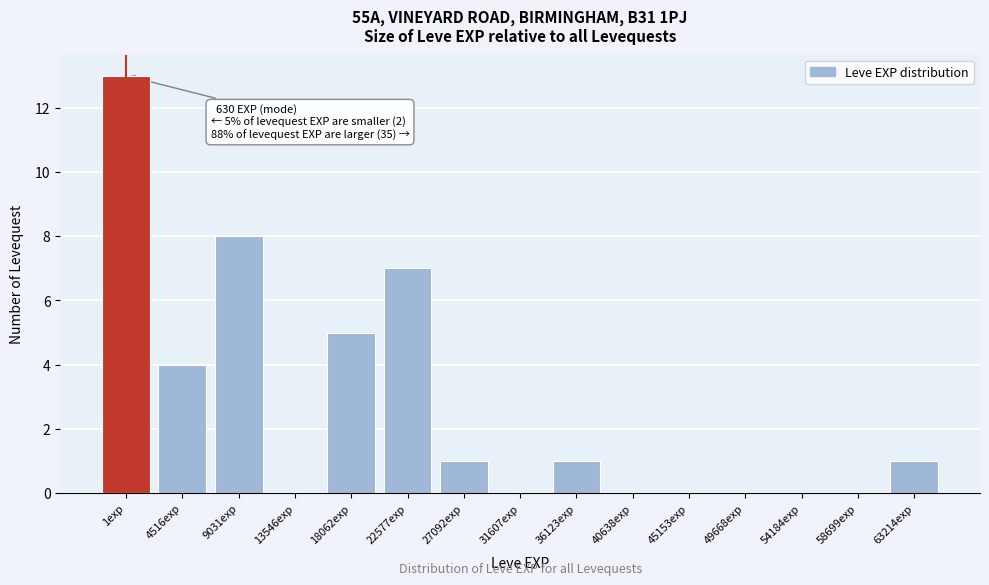

Reading right to left, list all the values displayed in this chart.

63214exp=1	58699exp=0	54184exp=0	49668exp=0	45153exp=0	40638exp=0	36123exp=1	31607exp=0	27092exp=1	22577exp=7	18062exp=5	13546exp=0	9031exp=8	4516exp=4	1exp=13